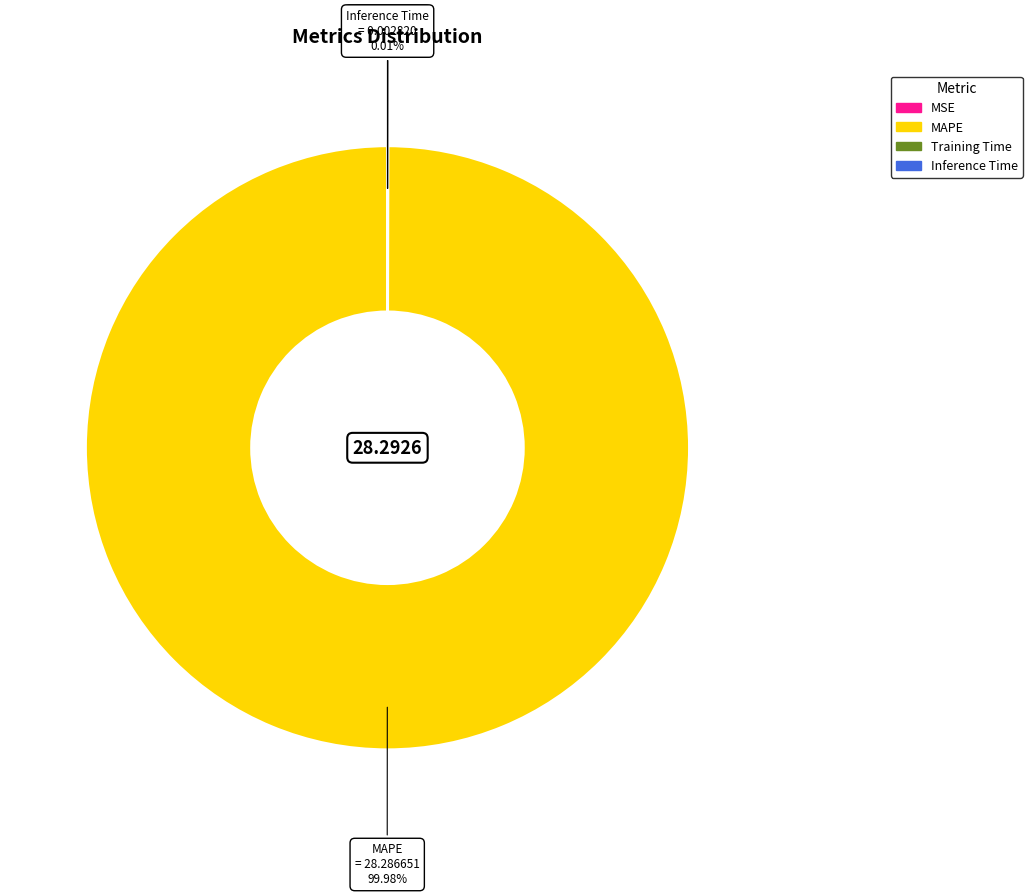

Which slice is the largest?

MAPE